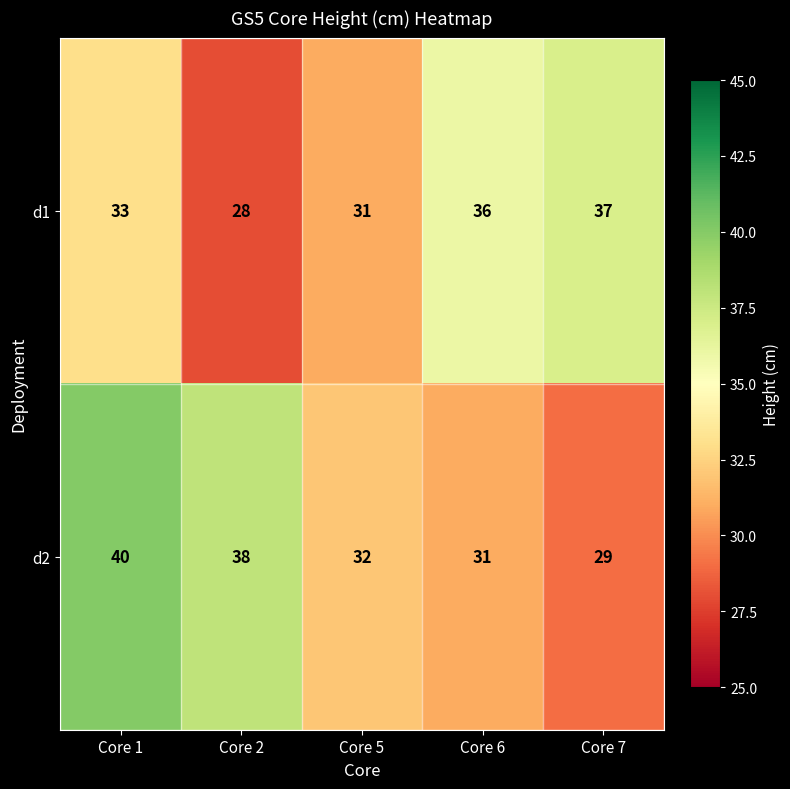

What is the sum of all d1 values?

165